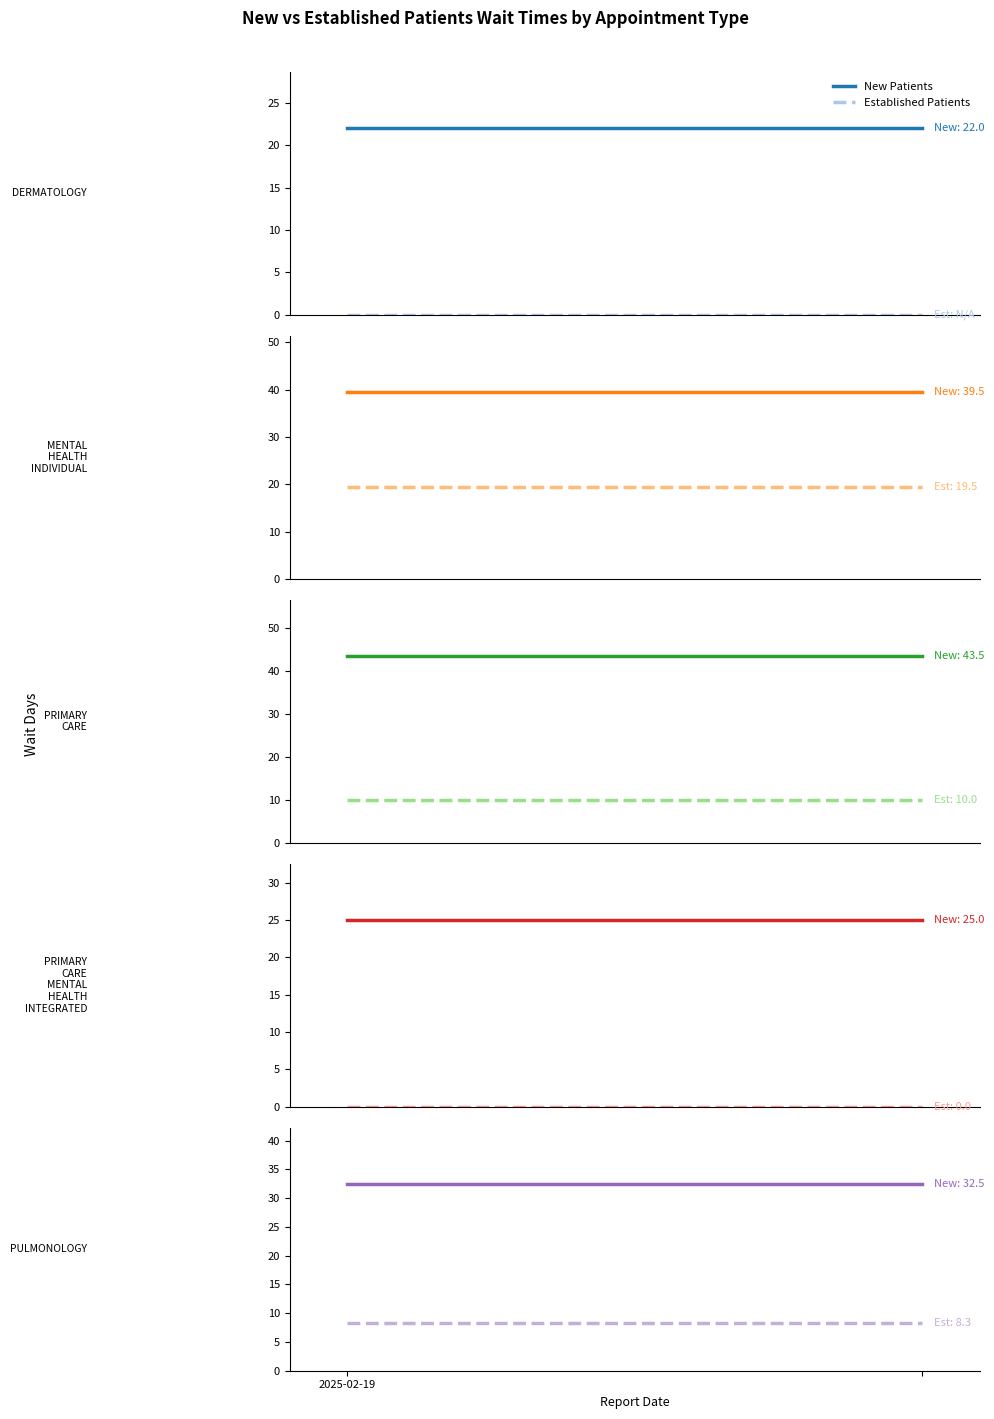

At how many categories does at least one series exceed 9?

2